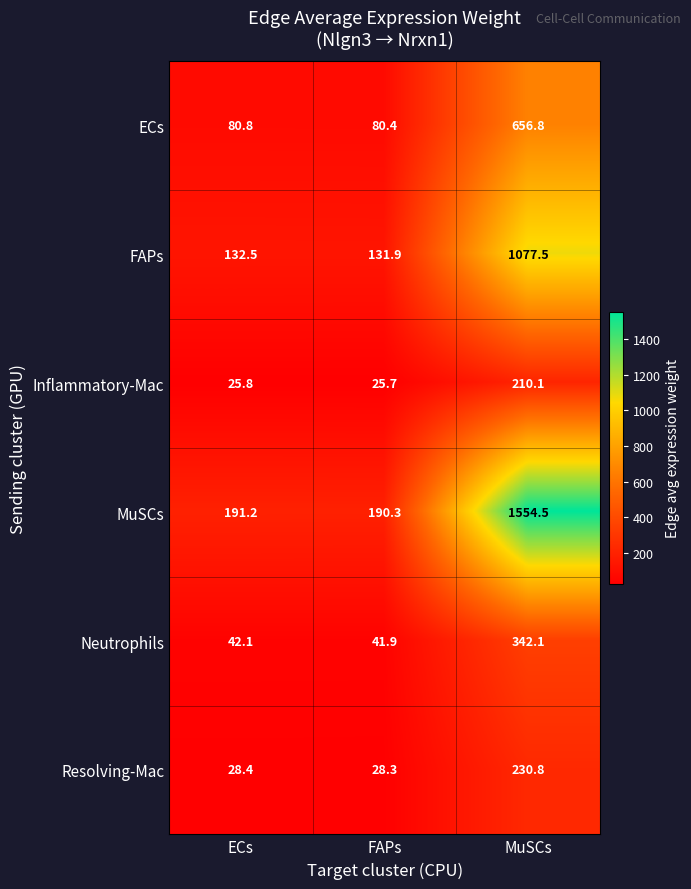

Reading right to left, what are all the values shown in this chart?

ECs: MuSCs=656.8	FAPs=80.4	ECs=80.8
FAPs: MuSCs=1077.5	FAPs=131.9	ECs=132.5
Inflammatory-Mac: MuSCs=210.1	FAPs=25.7	ECs=25.8
MuSCs: MuSCs=1554.5	FAPs=190.3	ECs=191.2
Neutrophils: MuSCs=342.1	FAPs=41.9	ECs=42.1
Resolving-Mac: MuSCs=230.8	FAPs=28.3	ECs=28.4